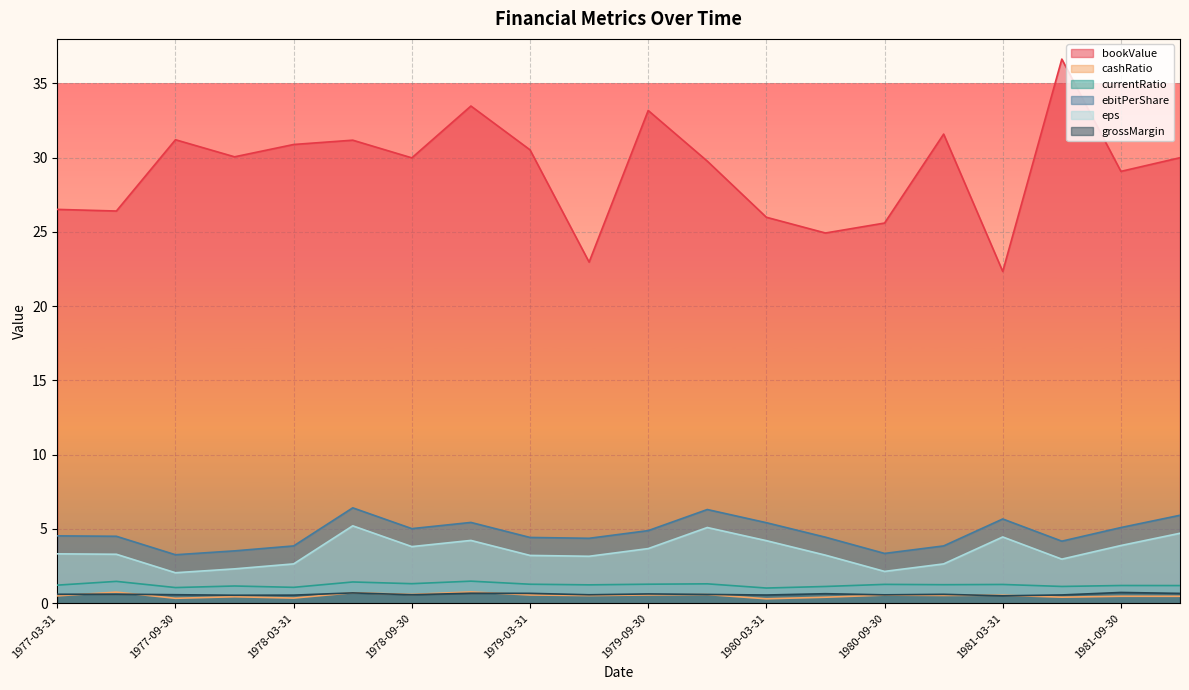

What are all the series names shown in the legend?

bookValue, cashRatio, currentRatio, ebitPerShare, eps, grossMargin